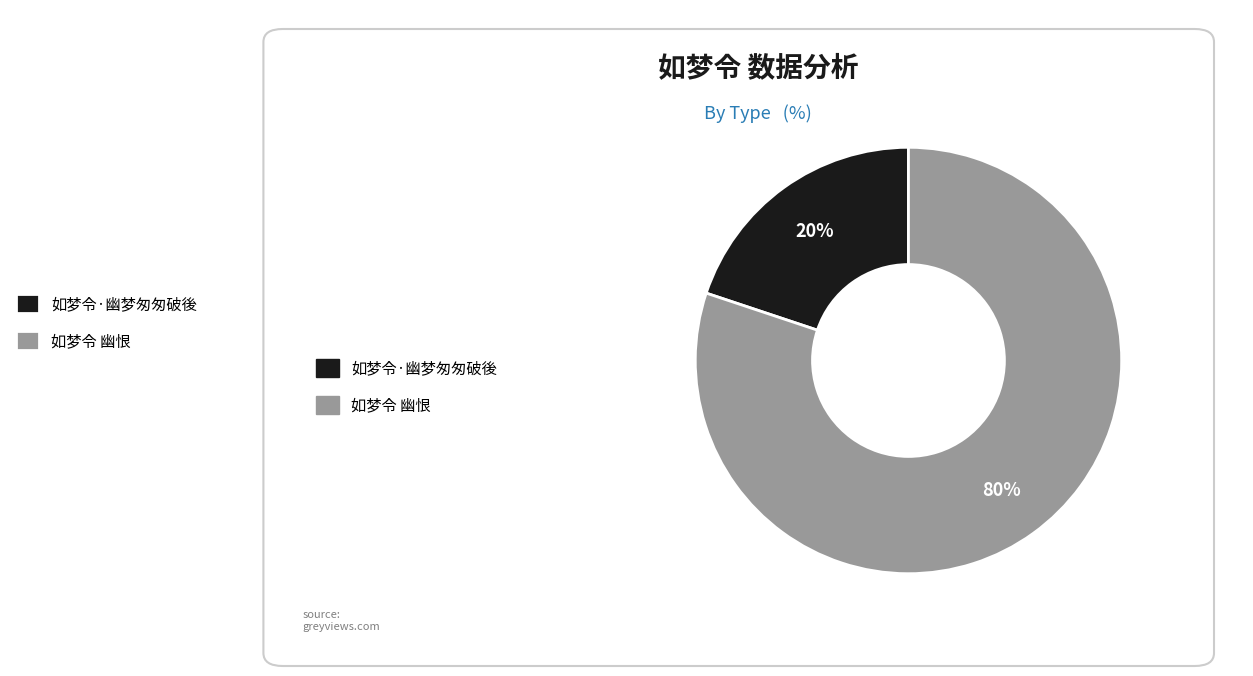

Count the number of slices in the pie.

2